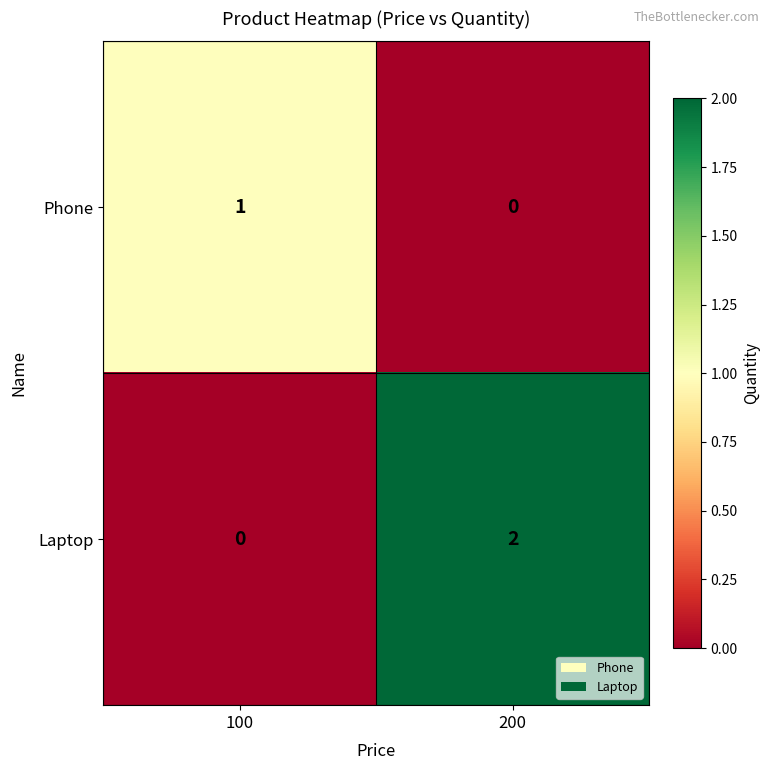

Which series has the largest range (max minus min)?

Laptop